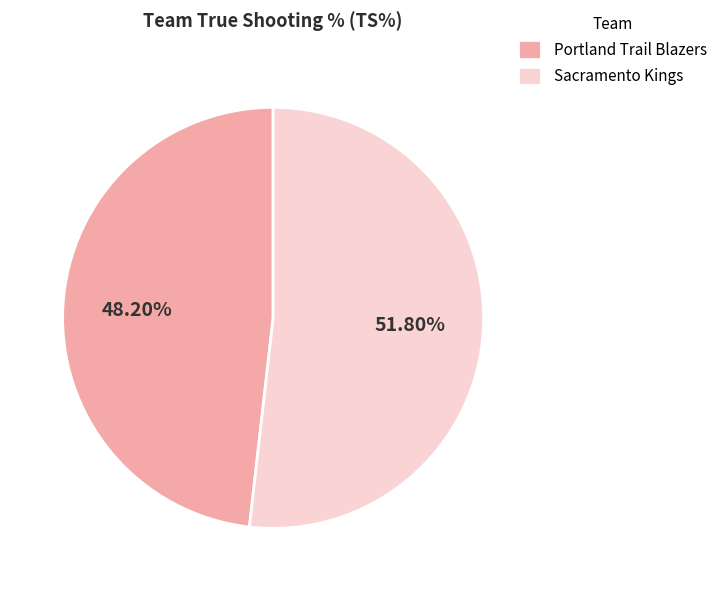

How many slices are in this pie chart?

2